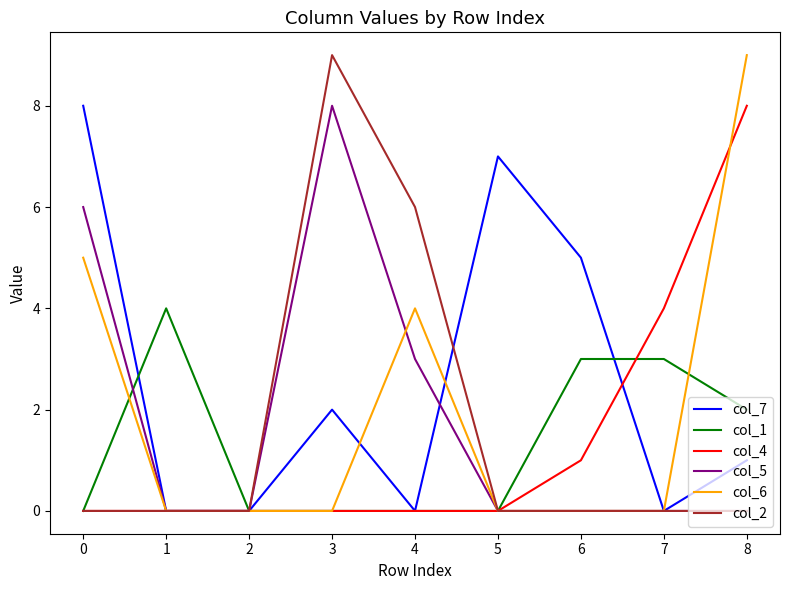

At which label is col_4 closest to 4?

7